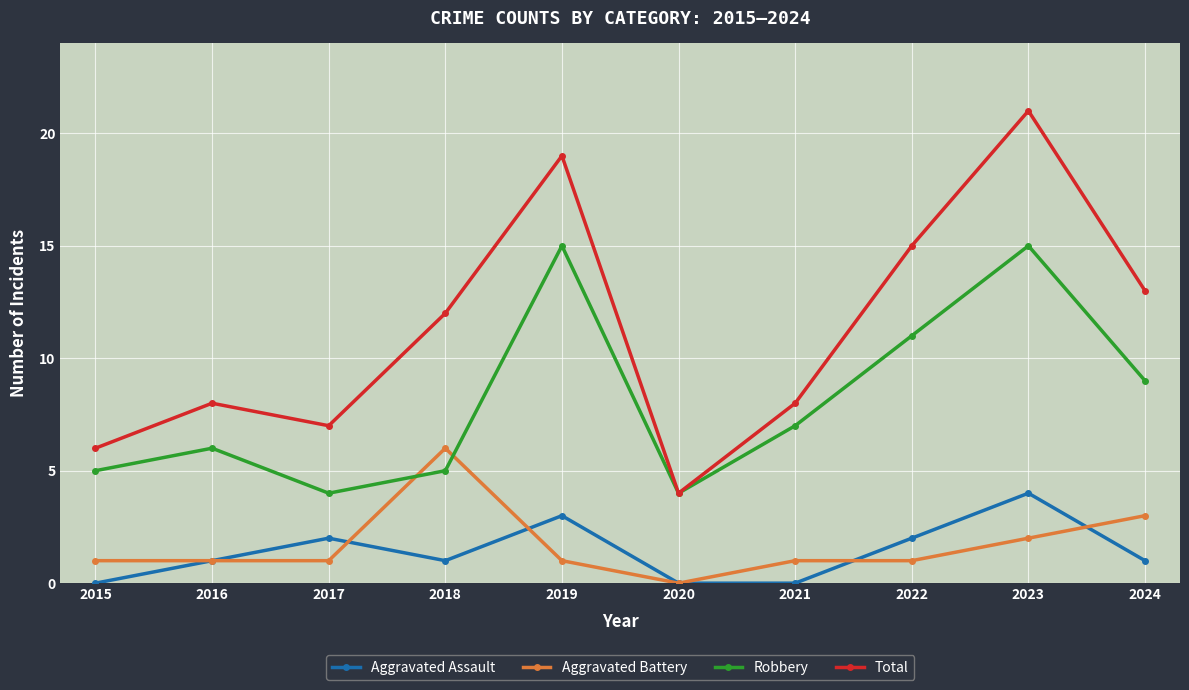

True or false: Aggravated Battery and Total cross at least once.

False